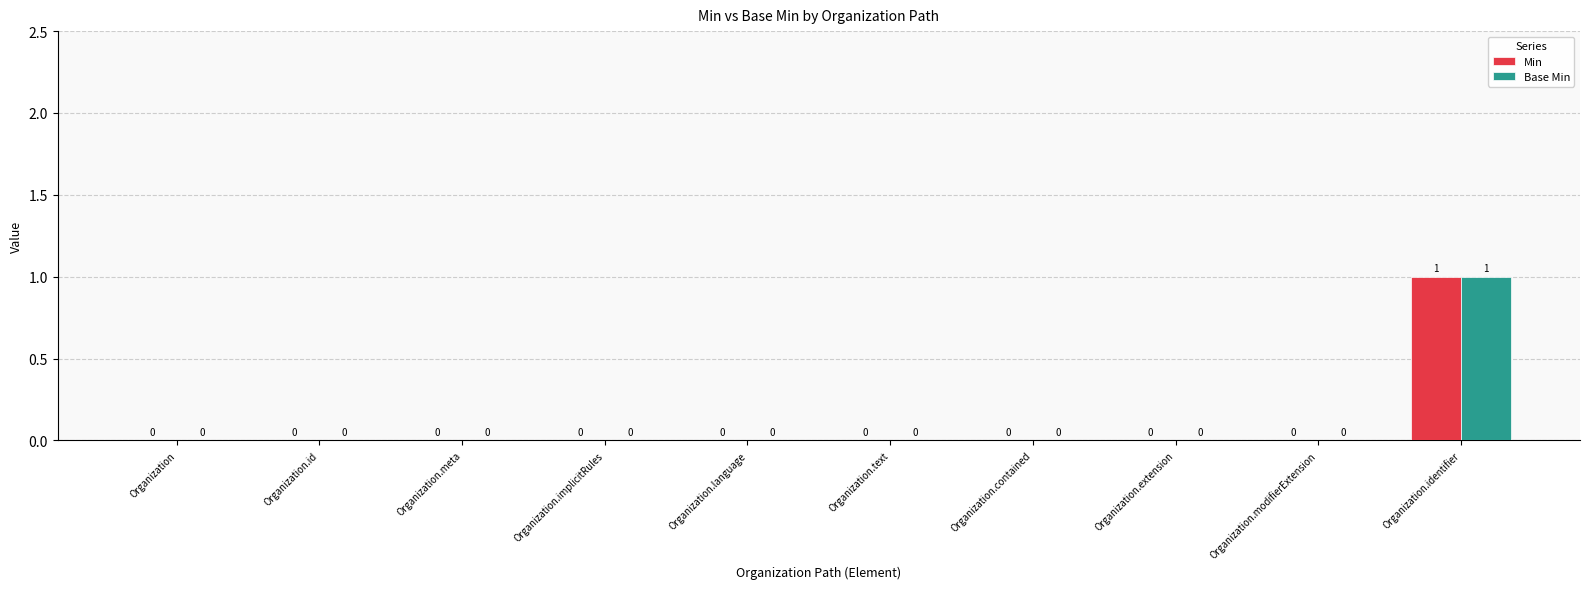

How many Min values are between 0 and 1?

10